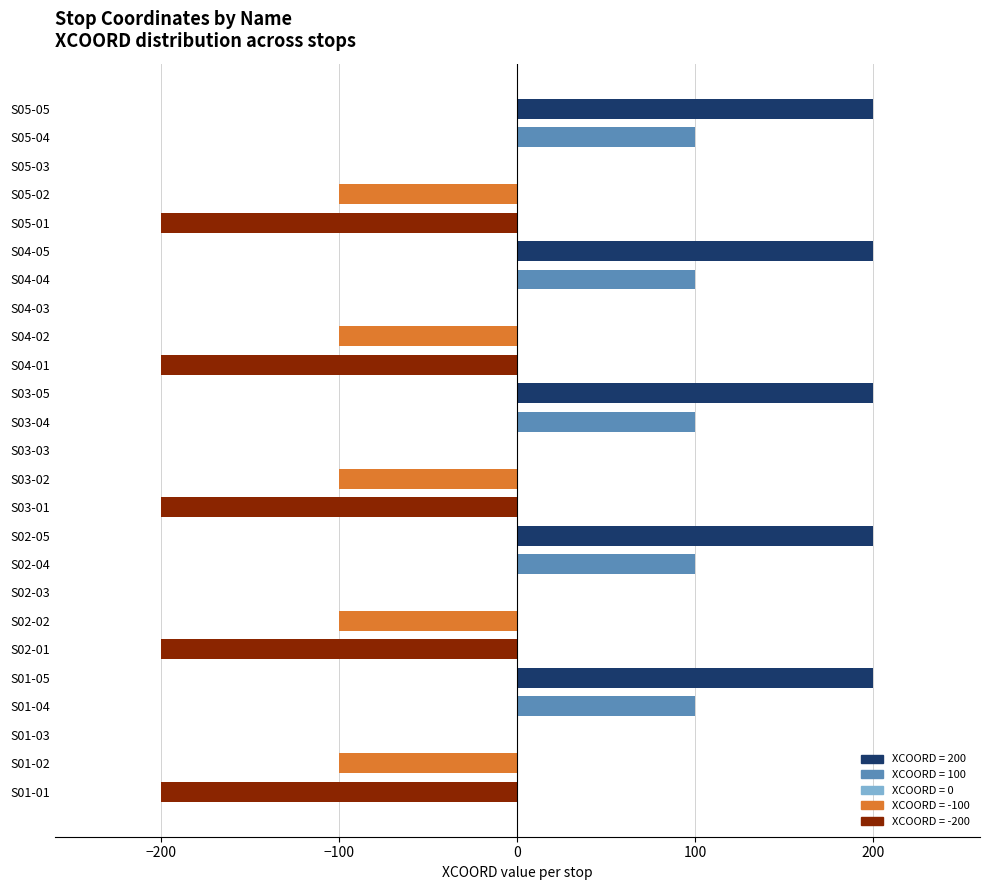

How many distinct data groups are displayed?

1